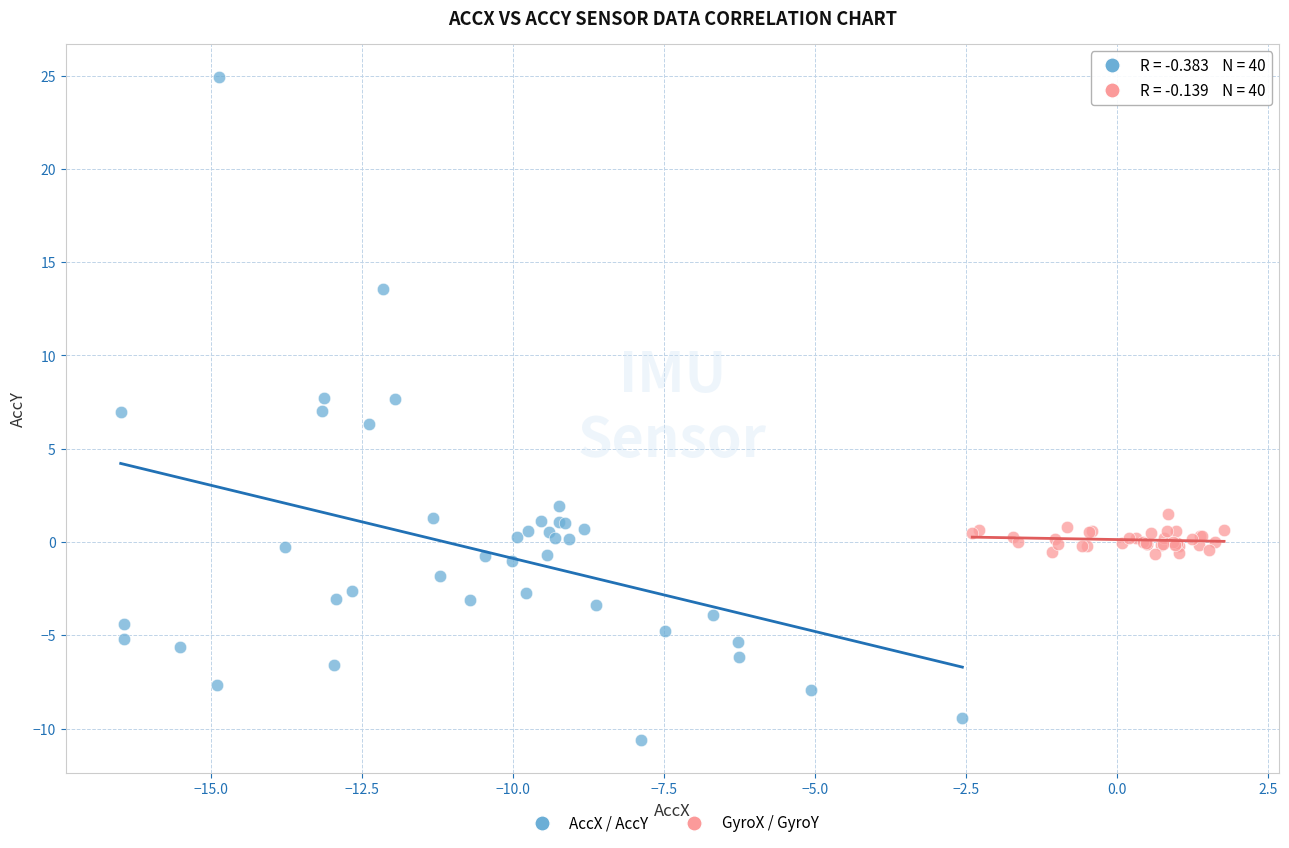

Which series reaches the maximum Y coordinate?

AccX / AccY